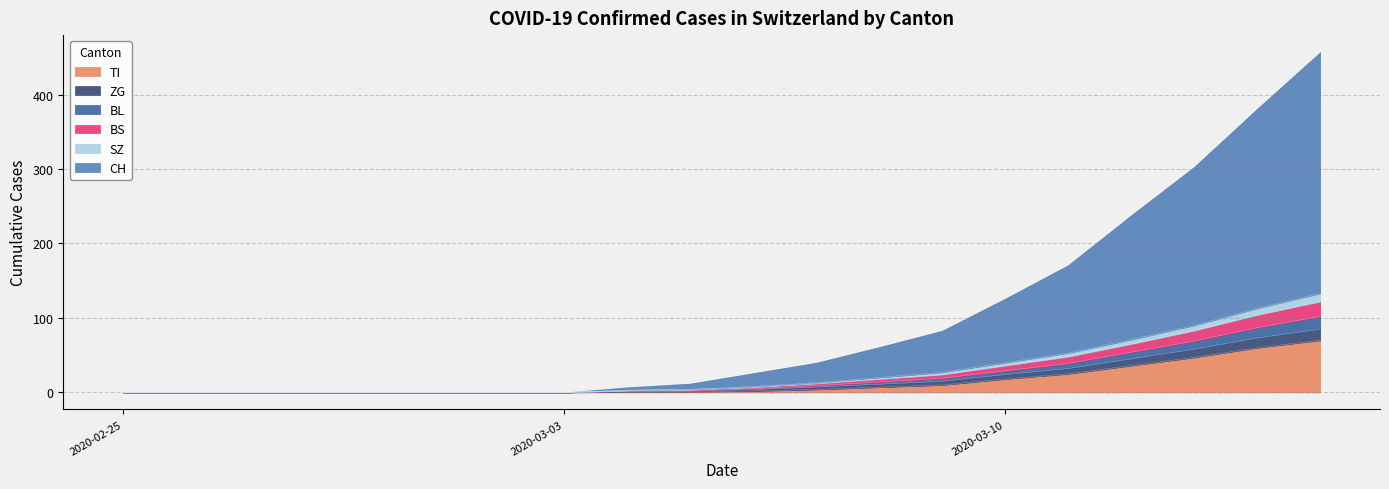

Between 2020-03-10 and 2020-03-15, which is larger?

2020-03-15